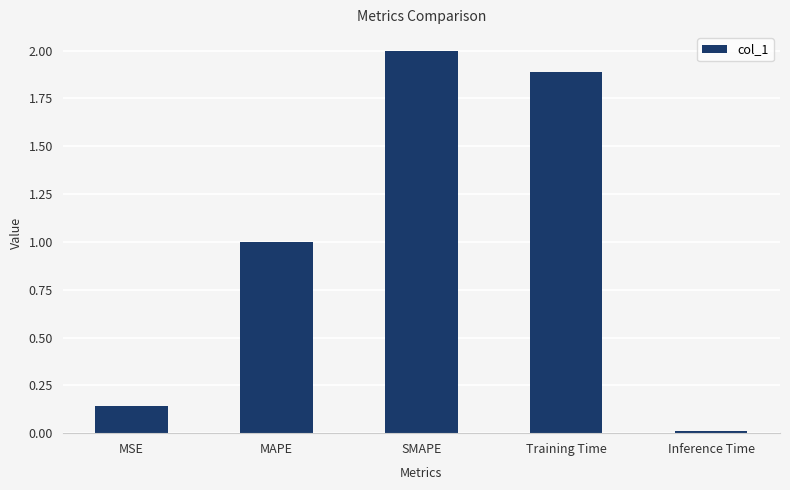

List the labels in order of value, largest first.

SMAPE, Training Time, MAPE, MSE, Inference Time